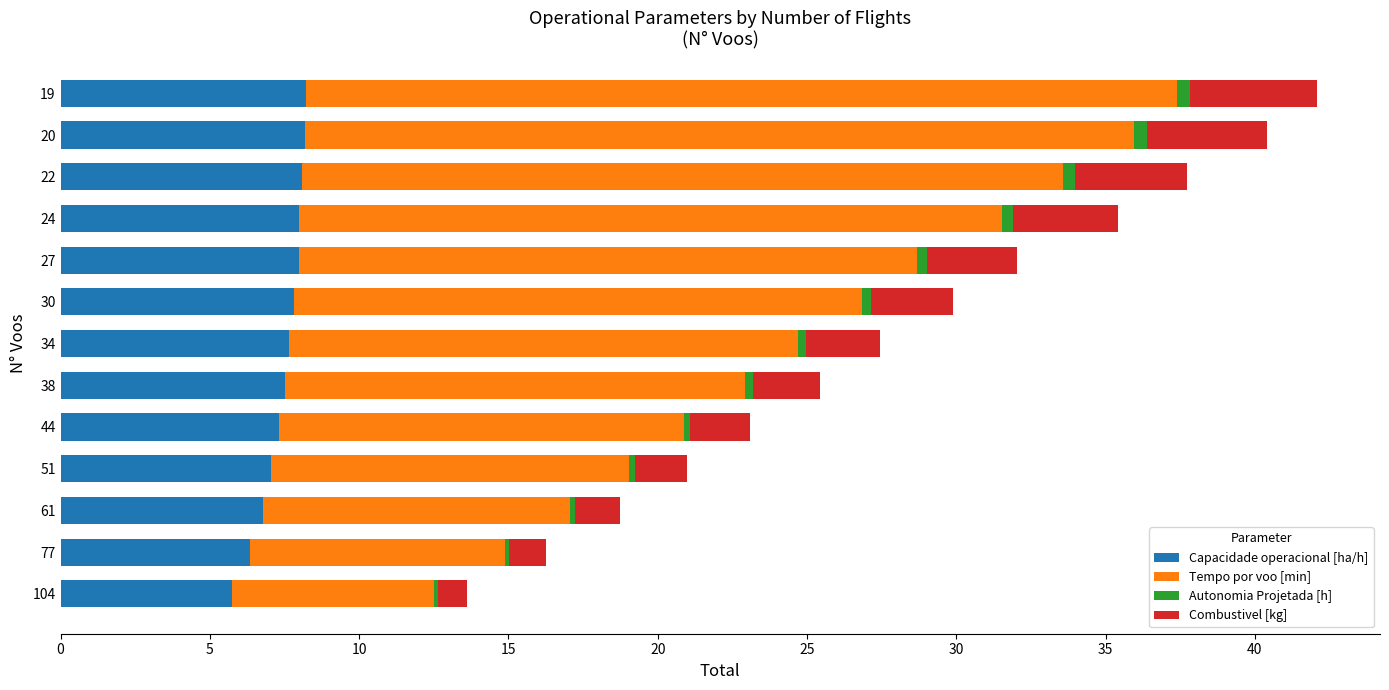

True or false: Capacidade operacional [ha/h] has a value of 12.2 at 22.

False